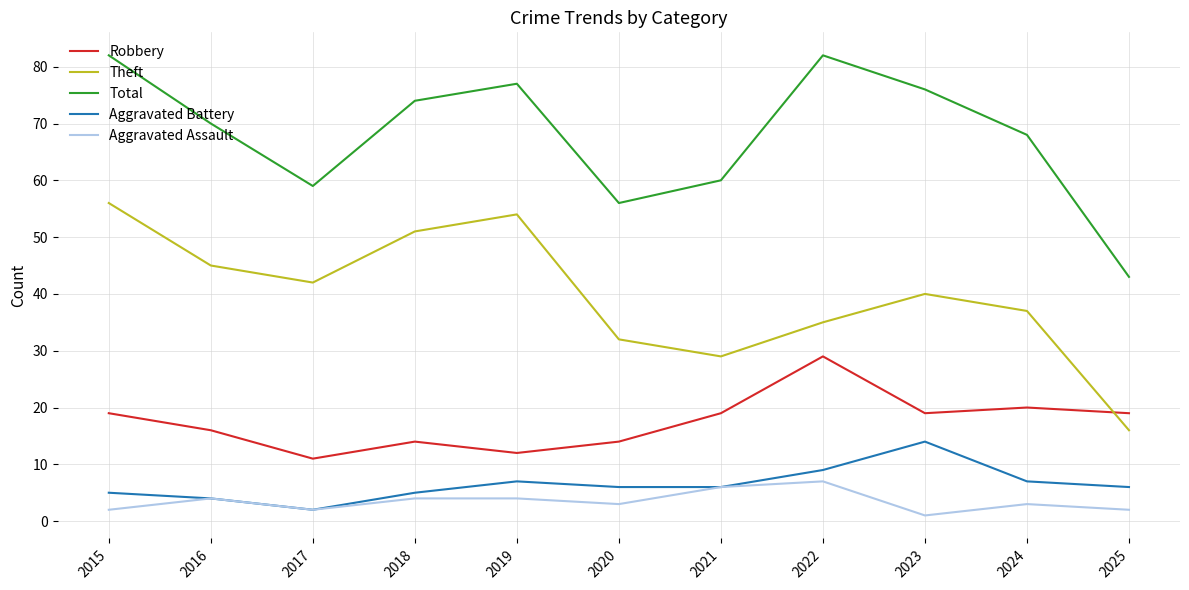

Reading left to right, what are all the values shown in this chart?

Robbery: 2015=19	2016=16	2017=11	2018=14	2019=12	2020=14	2021=19	2022=29	2023=19	2024=20	2025=19
Theft: 2015=56	2016=45	2017=42	2018=51	2019=54	2020=32	2021=29	2022=35	2023=40	2024=37	2025=16
Total: 2015=82	2016=70	2017=59	2018=74	2019=77	2020=56	2021=60	2022=82	2023=76	2024=68	2025=43
Aggravated Battery: 2015=5	2016=4	2017=2	2018=5	2019=7	2020=6	2021=6	2022=9	2023=14	2024=7	2025=6
Aggravated Assault: 2015=2	2016=4	2017=2	2018=4	2019=4	2020=3	2021=6	2022=7	2023=1	2024=3	2025=2